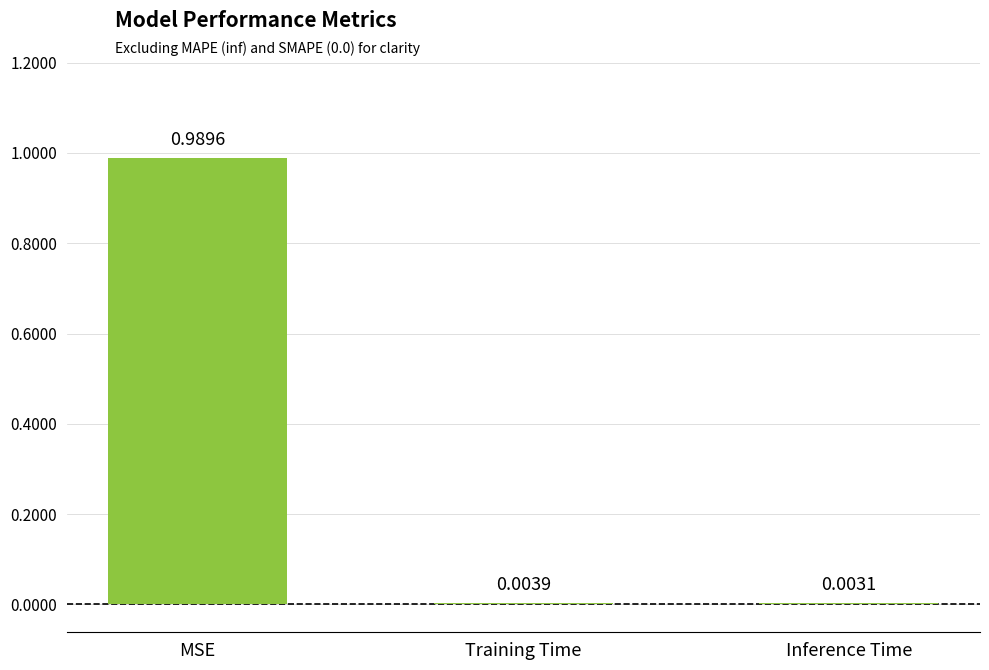

At which category does the chart reach its peak across all series?

MSE